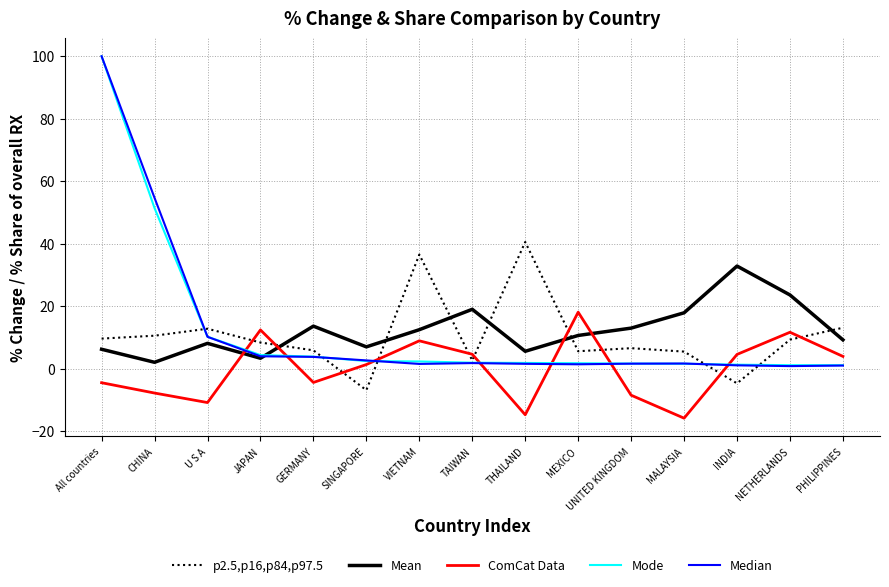

What is the greatest value displayed?

100.0